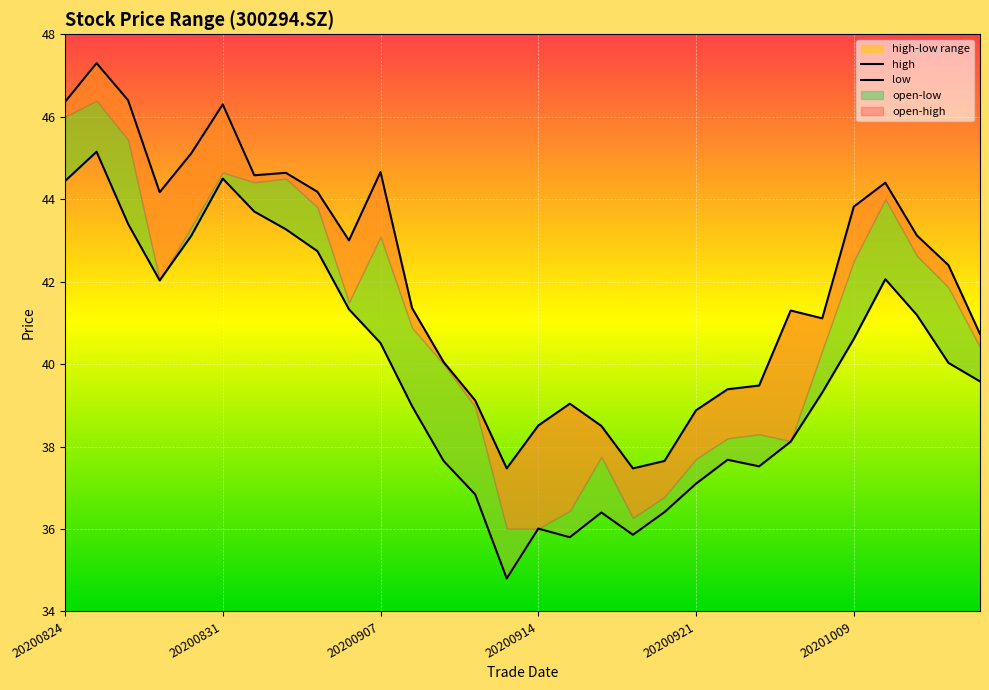

True or false: high and low cross at least once.

False